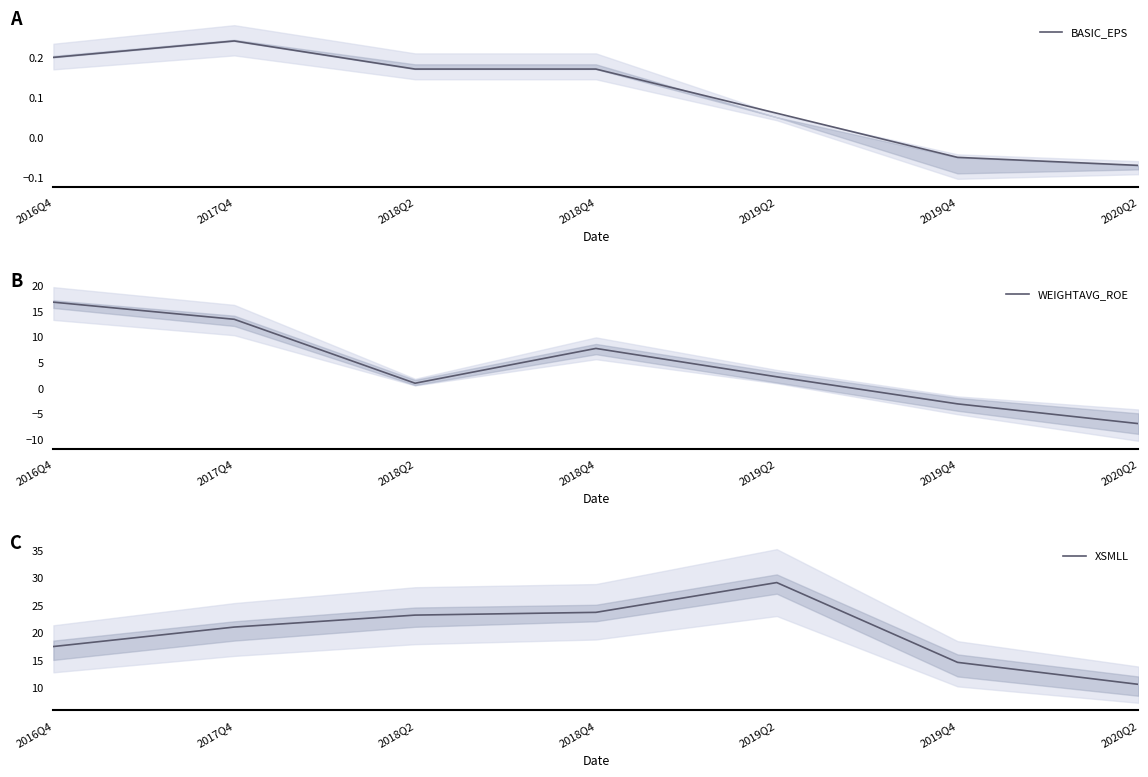

How many data points in BASIC_EPS are above 0?

5